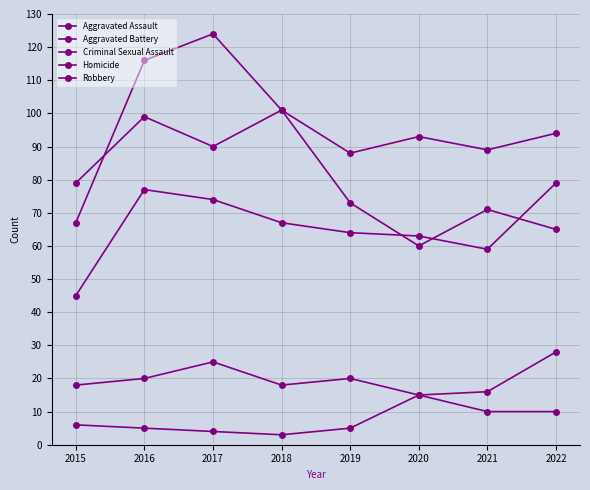

Does the chart have visible grid lines?

Yes